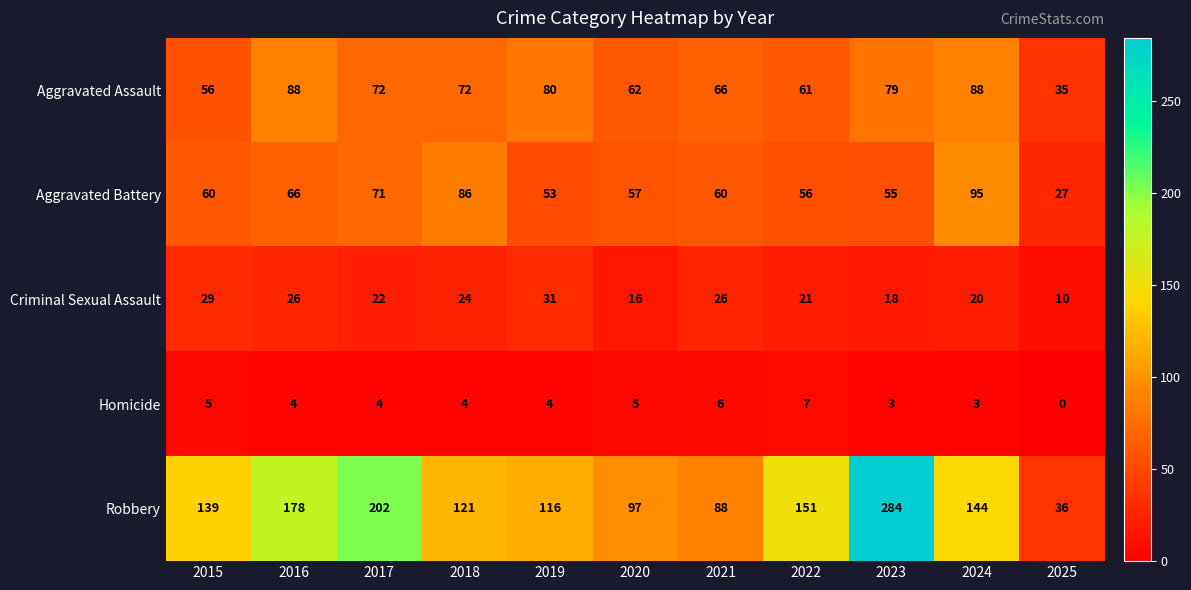

Rank the series by their maximum value, from lowest to highest.

Homicide, Criminal Sexual Assault, Aggravated Assault, Aggravated Battery, Robbery